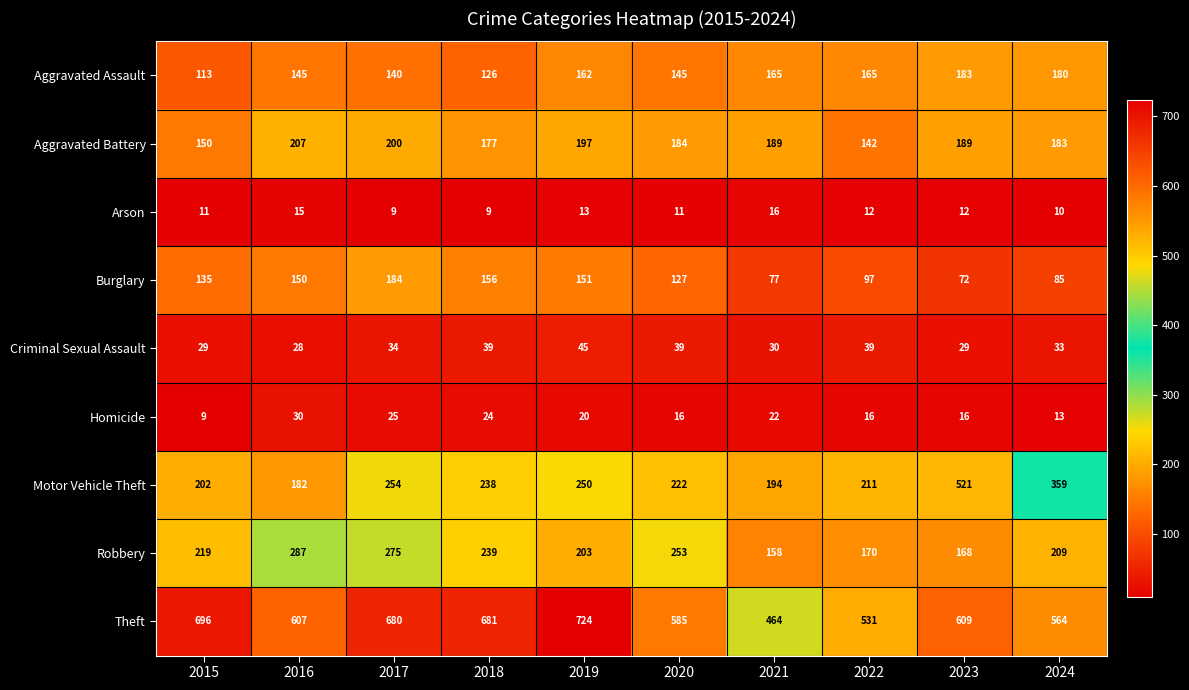

What is the lowest value of the Burglary series?

72